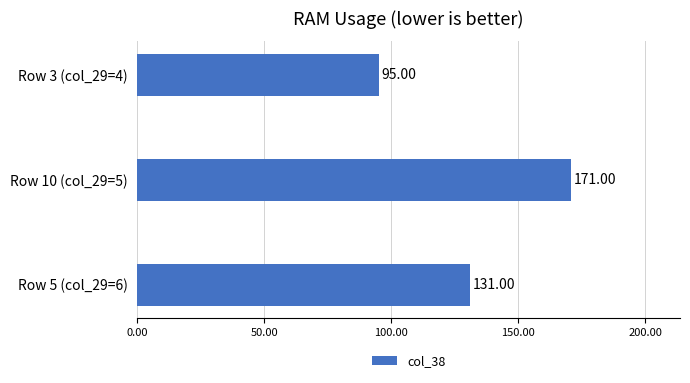

How many categories are shown in the chart?

3